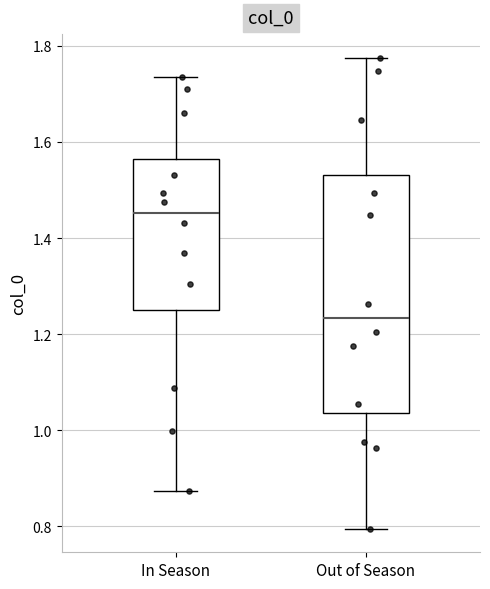

Comparing the boxes themselves (not the whiskers), which one is the tallest?

Out of Season